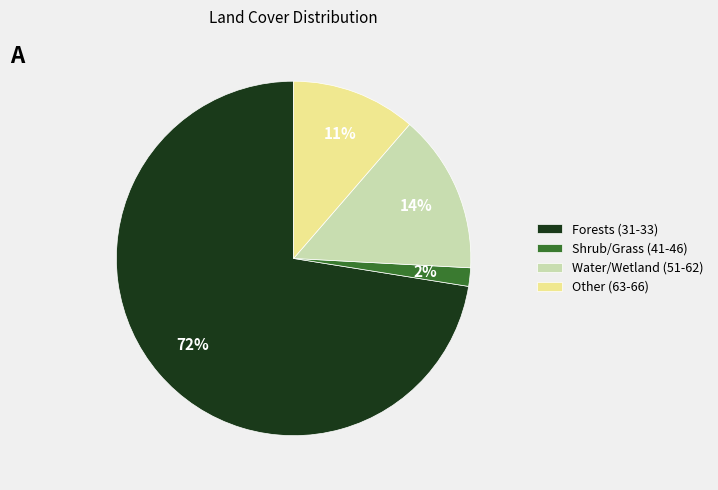

To the nearest percent, what is the combined percentage of Other (63-66) and Forests (31-33)?

84%